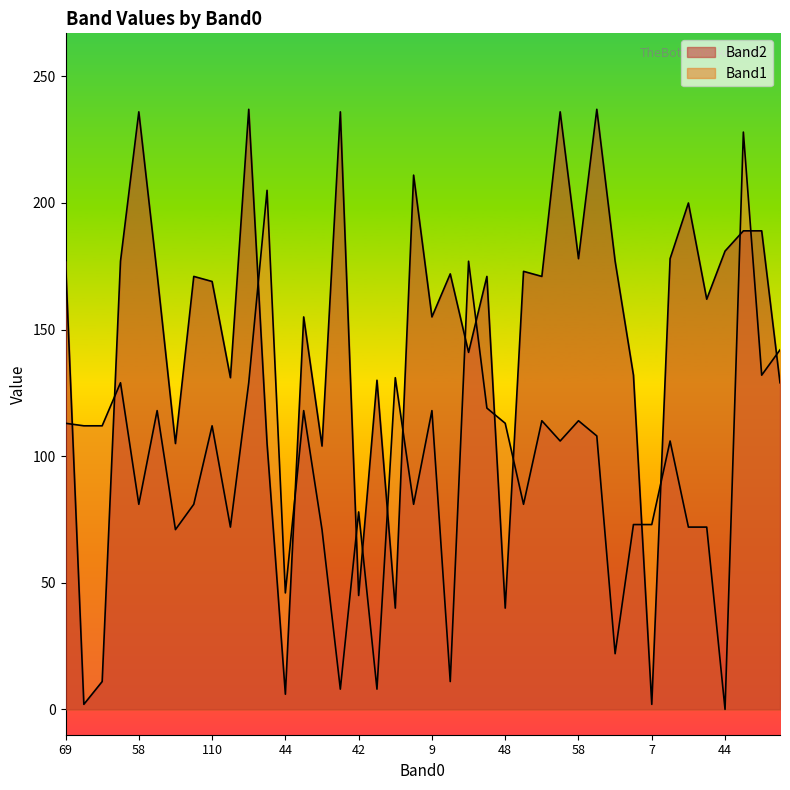

Does the chart display data point markers on the line(s)?

No